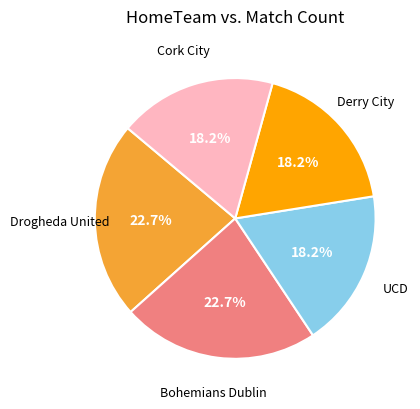

Is there a majority slice in this chart?

No